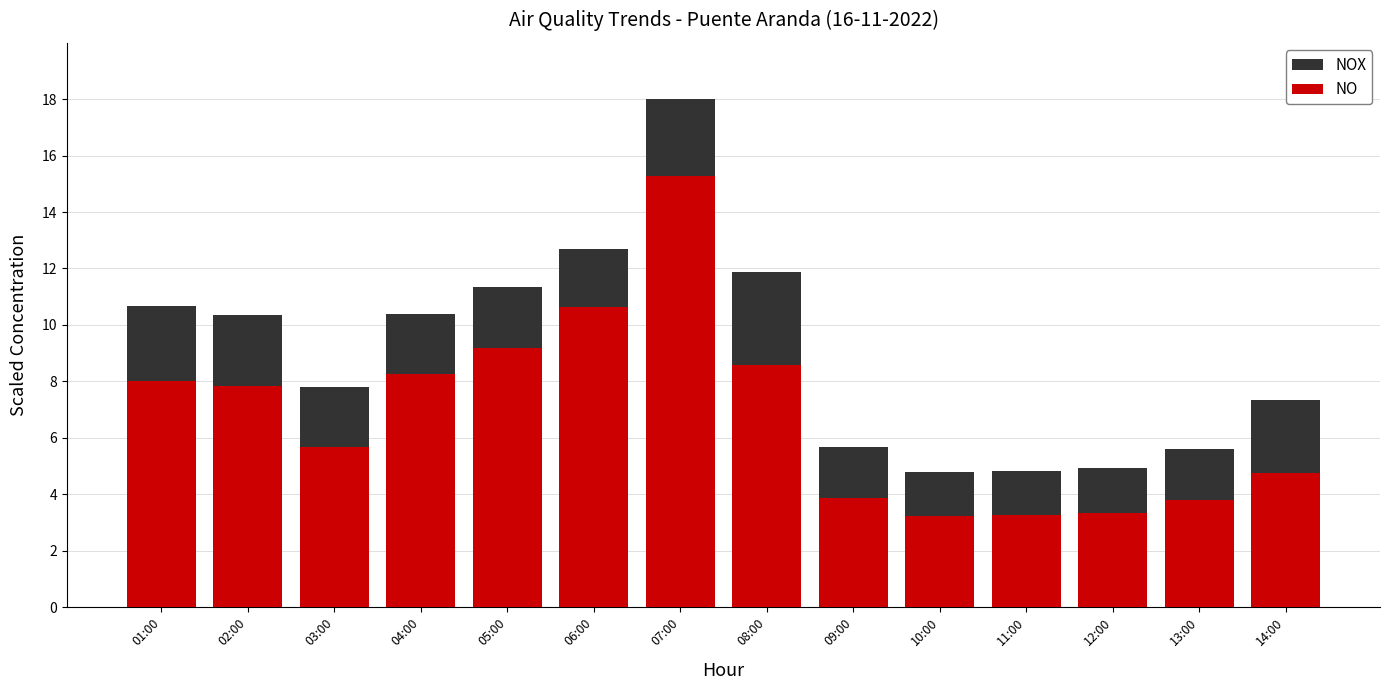

How many groups of bars are there?

14